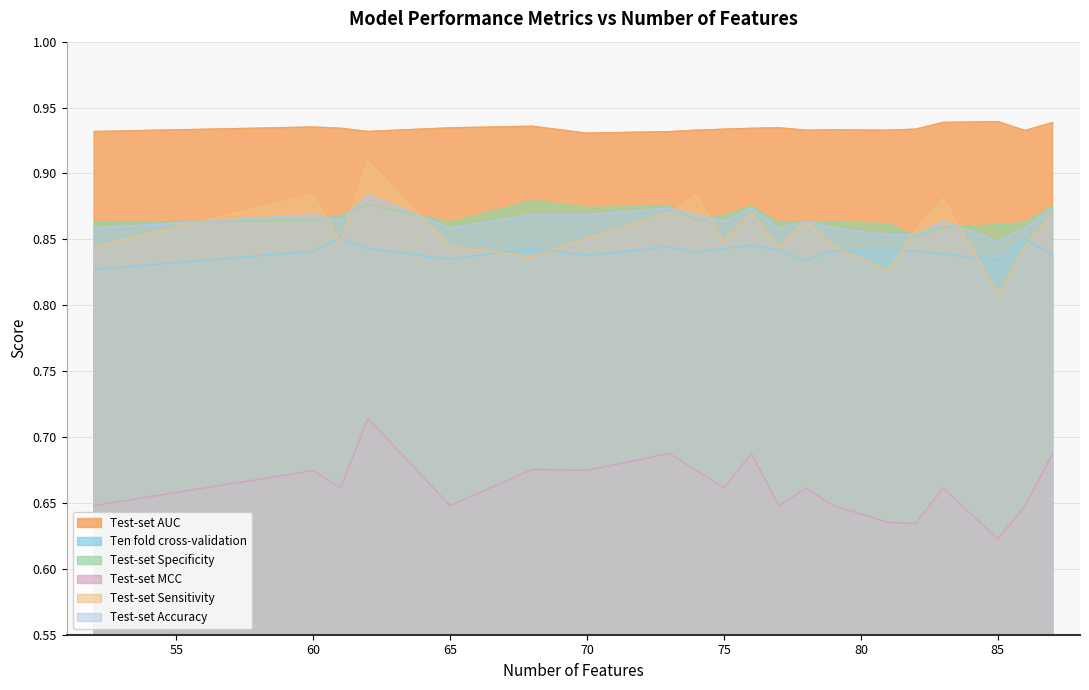

True or false: Ten fold cross-validation has a value of 1.2 at 83.

False